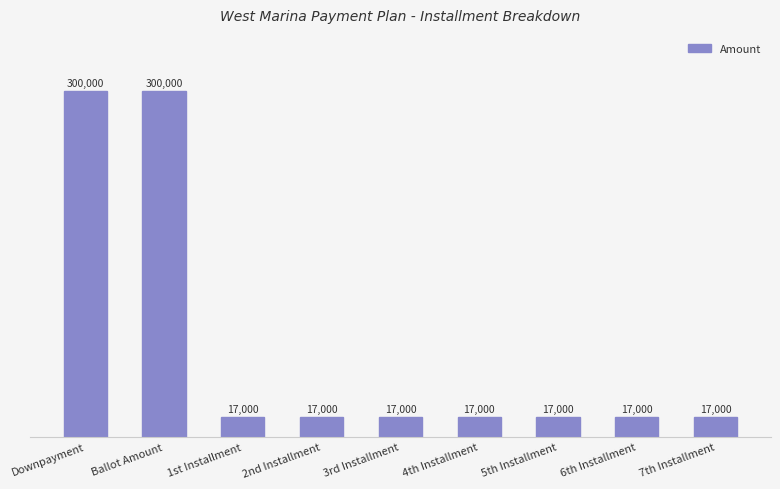

How many data points does each series have?

9